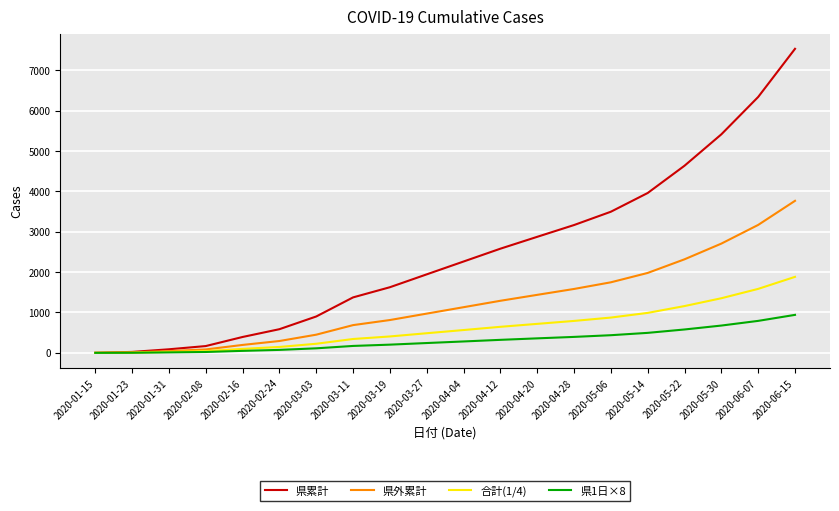

Which series has the largest range (max minus min)?

県累計